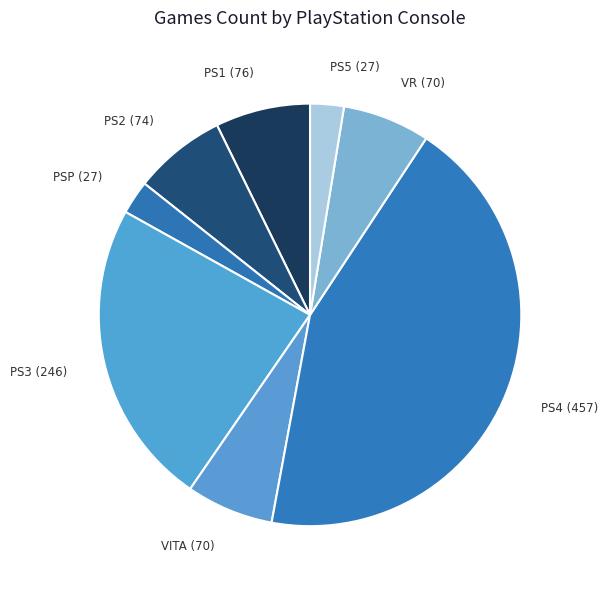

Is it true that PS2 is 7% of the pie?

True